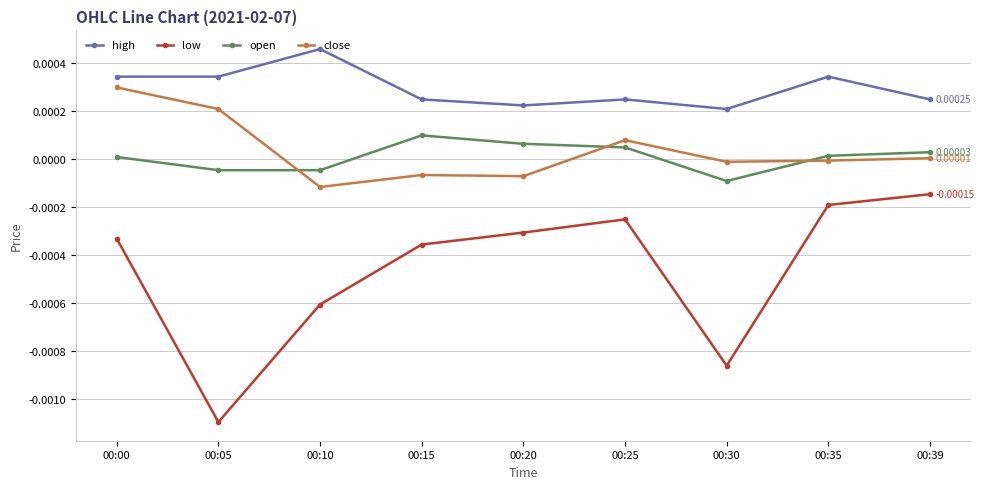

Which series has the largest total across all categories?

high